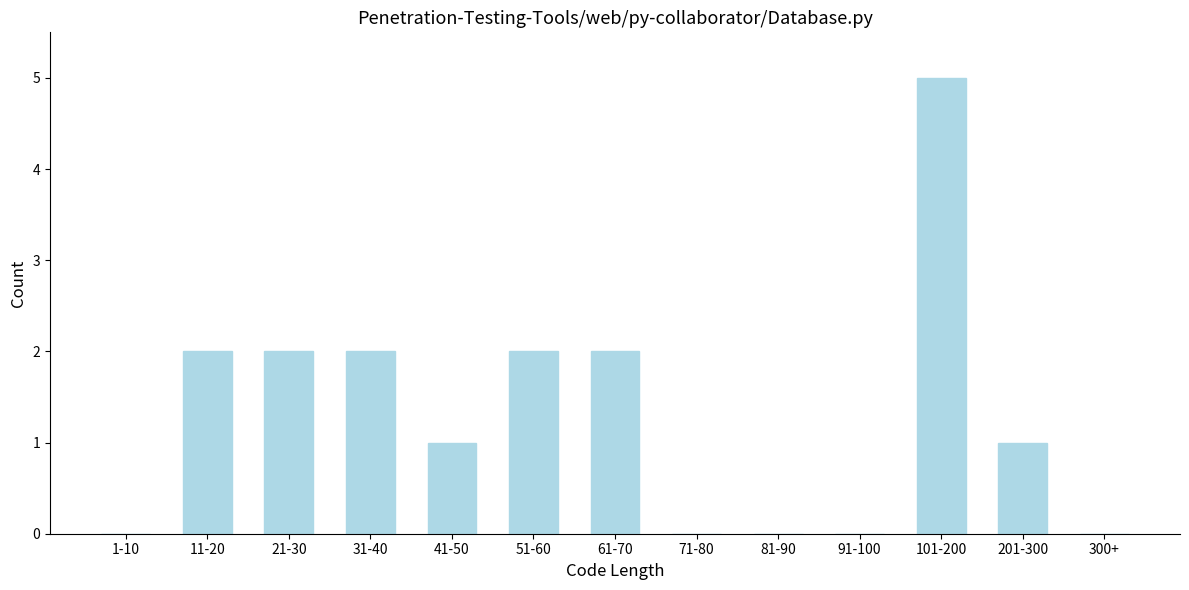

Reading right to left, extract all data points from this chart.

300+=0	201-300=1	101-200=5	91-100=0	81-90=0	71-80=0	61-70=2	51-60=2	41-50=1	31-40=2	21-30=2	11-20=2	1-10=0